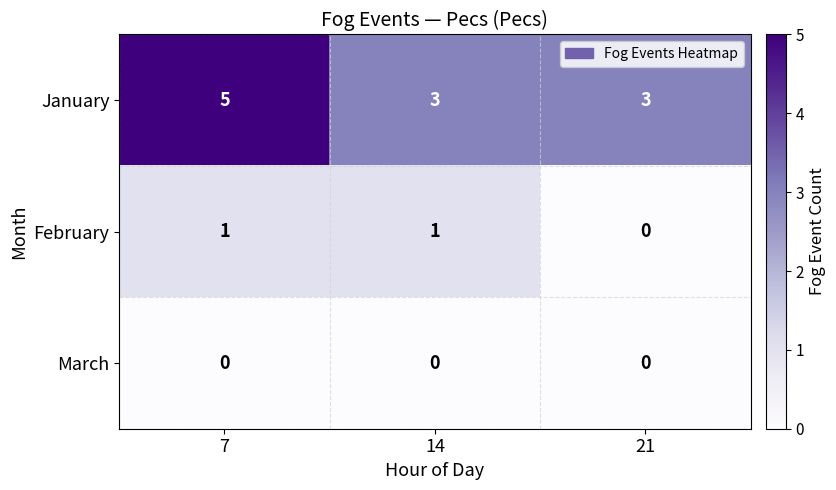

What is the minimum value for January?

3